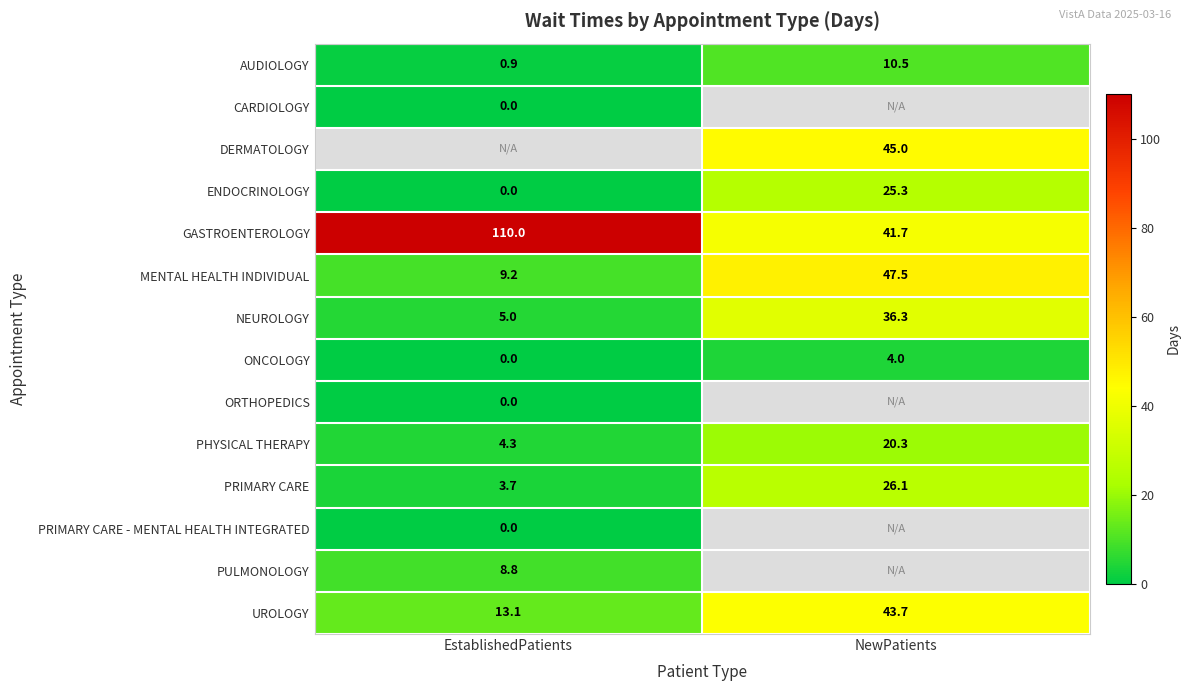

What is the greatest value displayed?

110.0